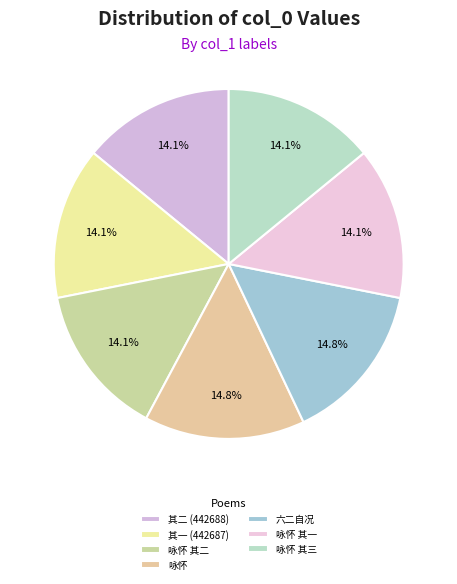

To the nearest percent, what is the difference between the largest and smallest slice percentages?

1%